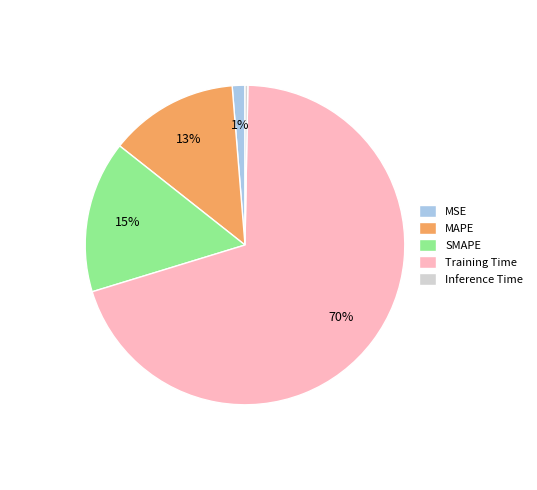

The MSE slice represents 11% of the pie. True or false?

False